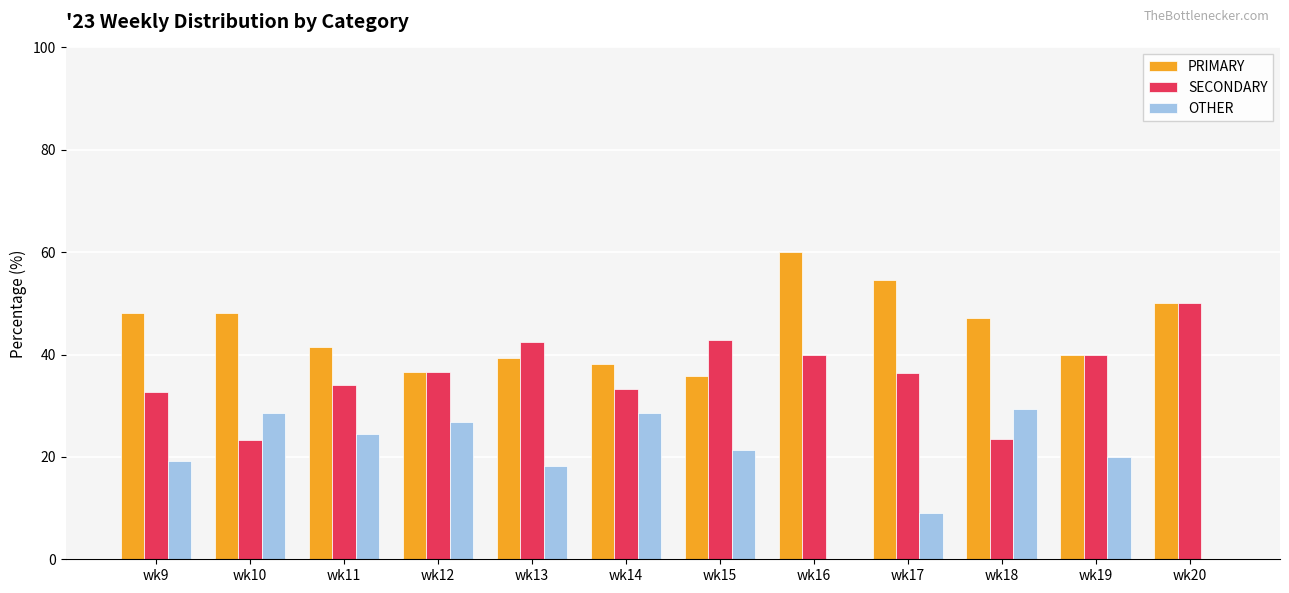

What is the difference between the OTHER values at wk9 and wk15?

2.2